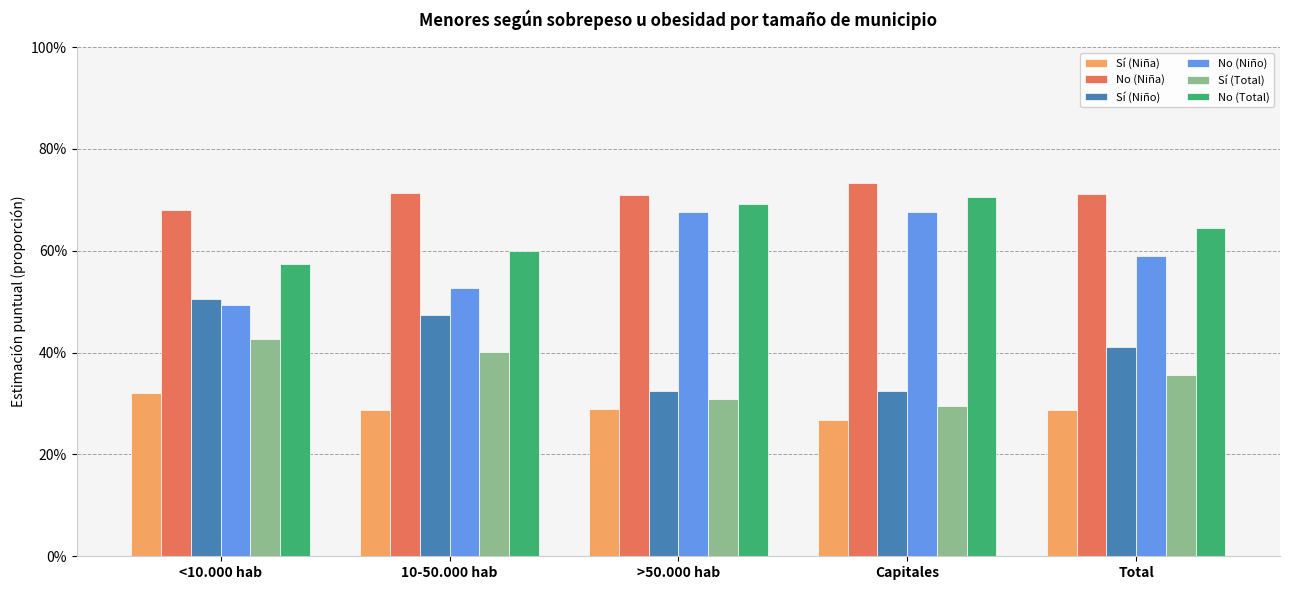

What are all the series names shown in the legend?

Sí (Niña), No (Niña), Sí (Niño), No (Niño), Sí (Total), No (Total)